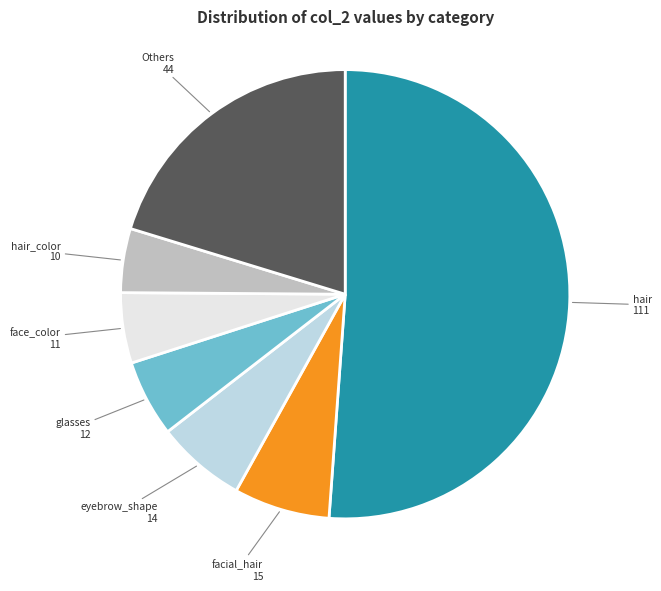

How many slices are in this pie chart?

7